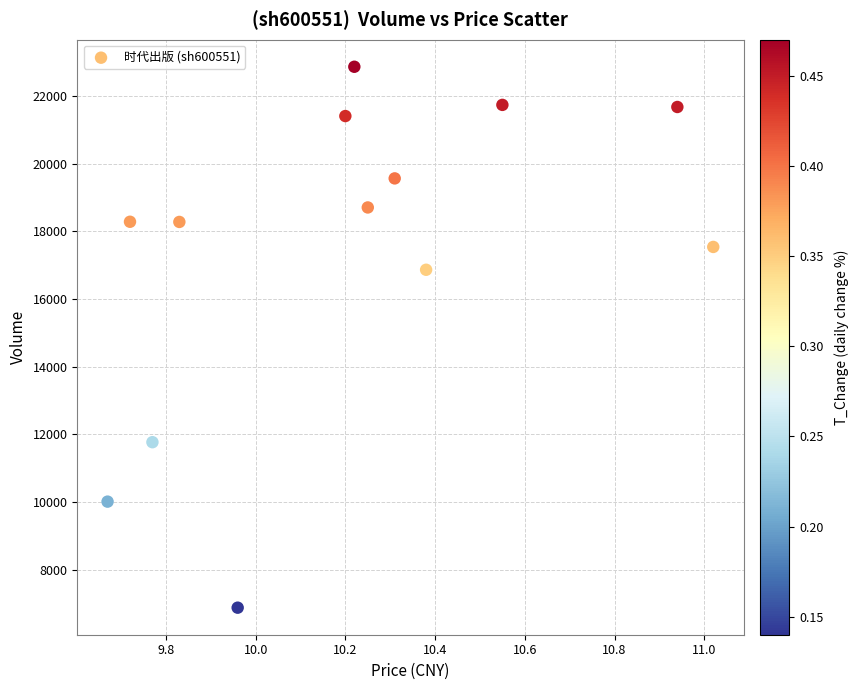

What Y value in the scatter plot is closest to 14869?

16863